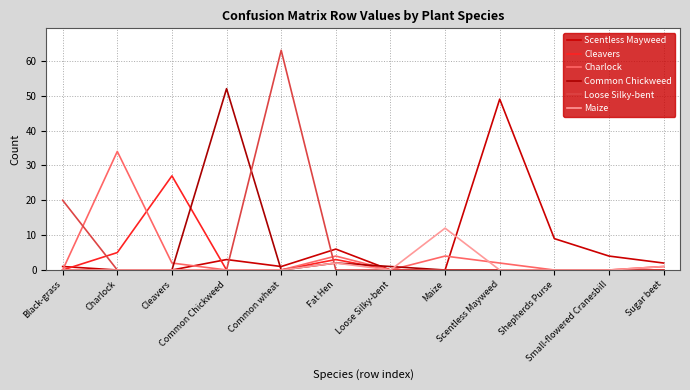

Reading left to right, transcribe all the data shown in this chart.

Scentless Mayweed: 1	0	0	3	1	6	0	0	49	9	4	2
Cleavers: 0	5	27	0	0	3	0	0	0	0	0	1
Charlock: 0	34	2	0	0	4	0	4	2	0	0	0
Common Chickweed: 0	0	0	52	0	2	1	0	0	0	0	0
Loose Silky-bent: 20	0	0	0	63	0	0	0	0	0	0	0
Maize: 0	0	0	0	0	2	0	12	0	0	0	1